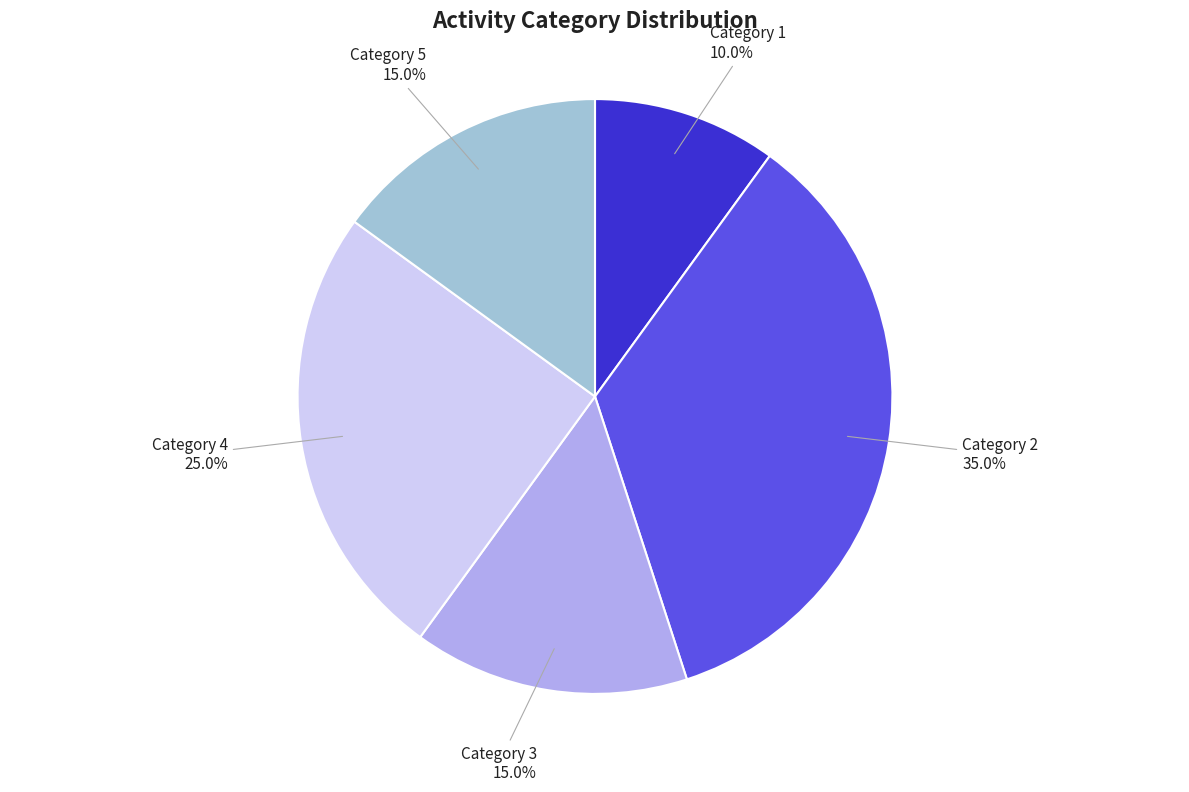

Is there any slice that represents more than half of the pie?

No